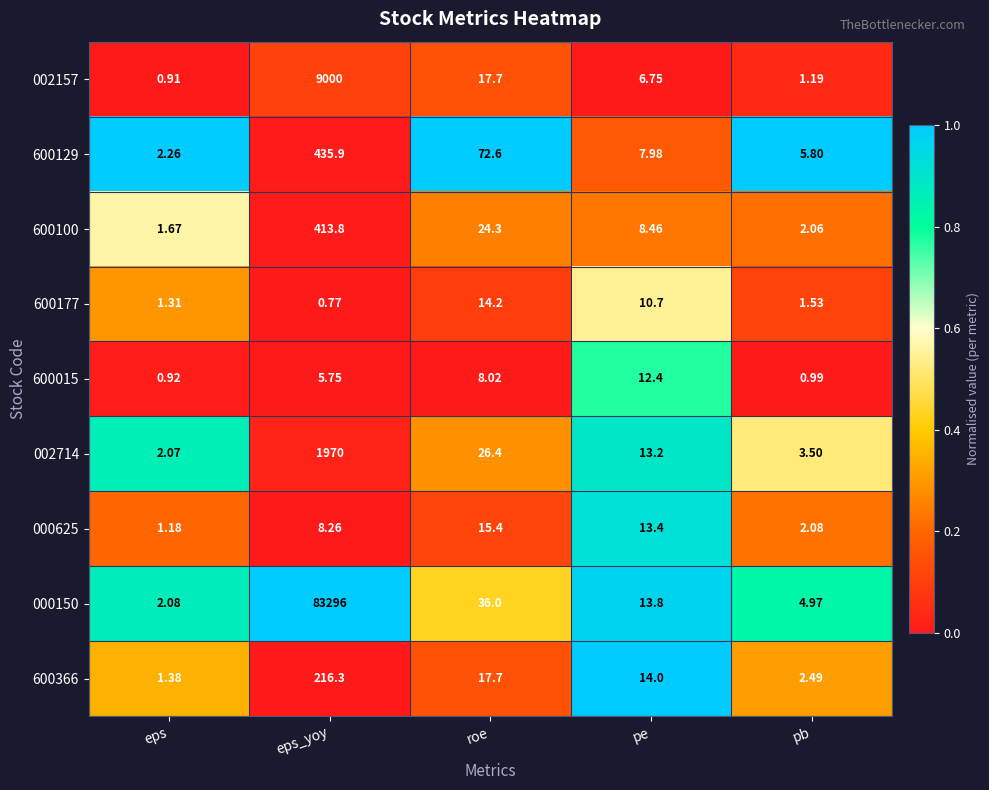

Is the value of 600366 at roe greater than the value of 600129 at pb?

Yes